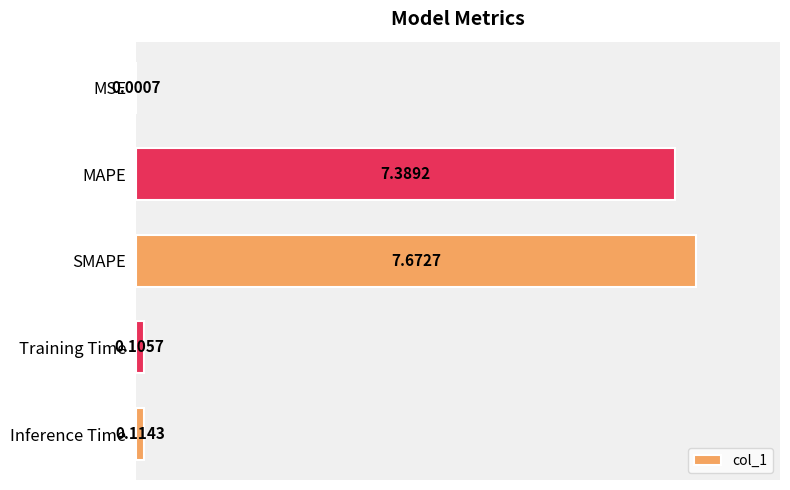

Where is the data nearest to the value 3?

Inference Time